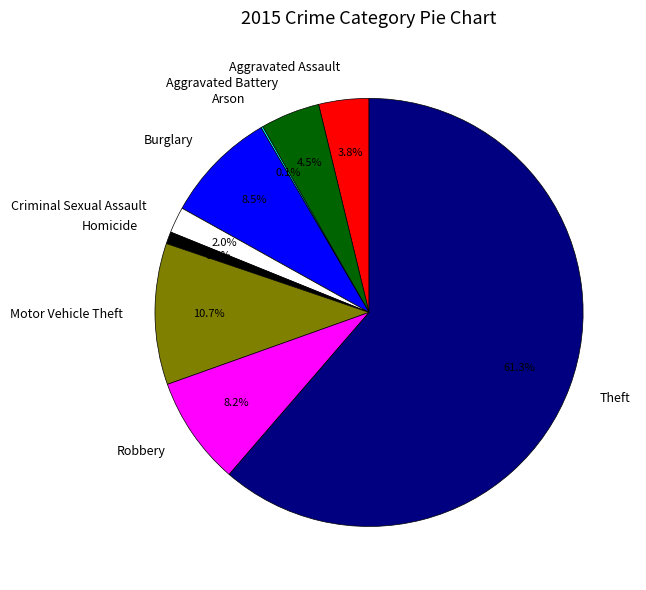

Which category accounts for the majority?

Theft